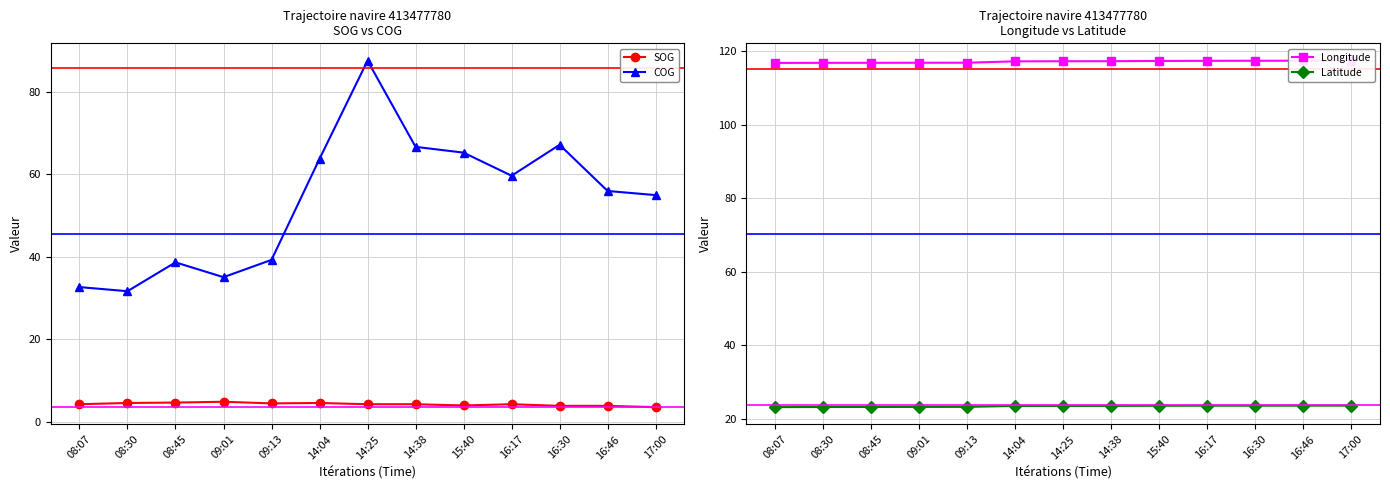

What is the total value across all series at 08:45?

183.3